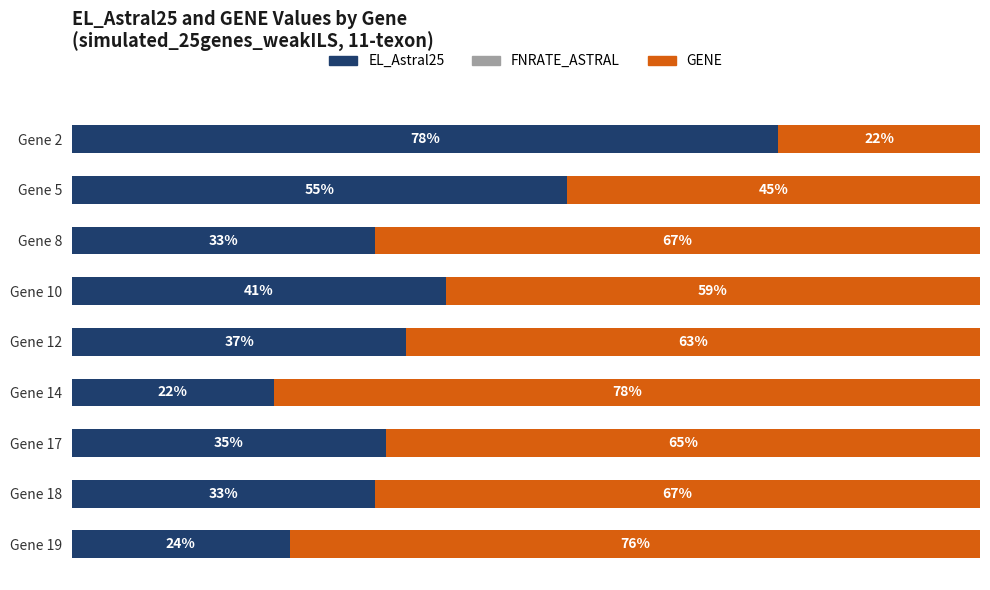

Which category has the lowest value in the EL_Astral25 series?

Gene 14